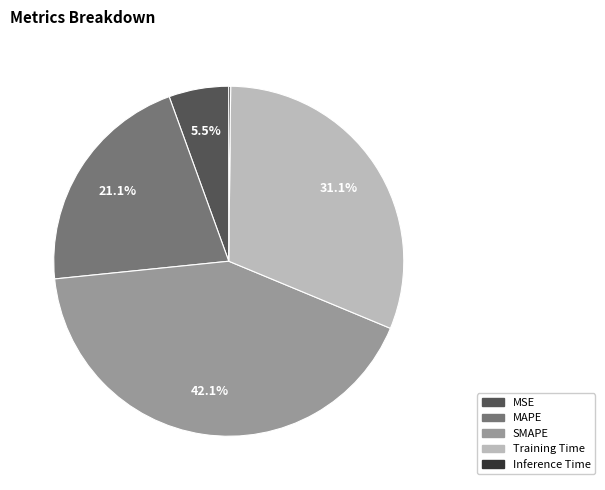

Between Training Time and SMAPE, which is larger?

SMAPE